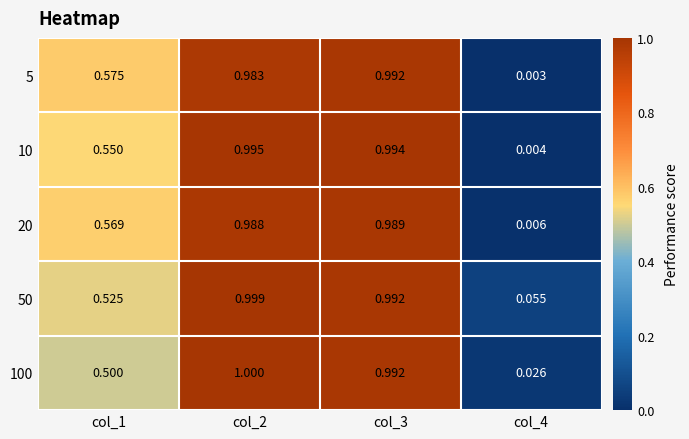

How many distinct data groups are displayed?

5